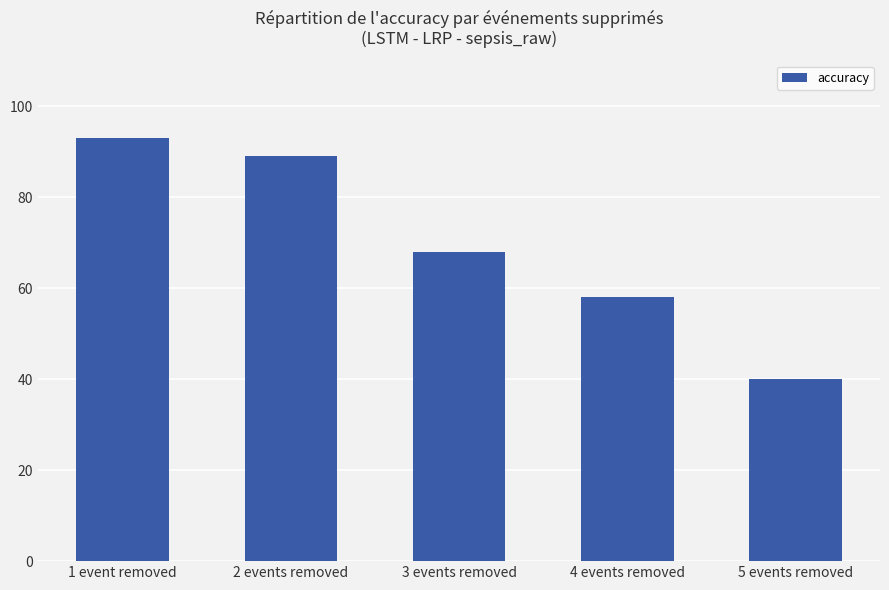

Are the bars horizontal?

No